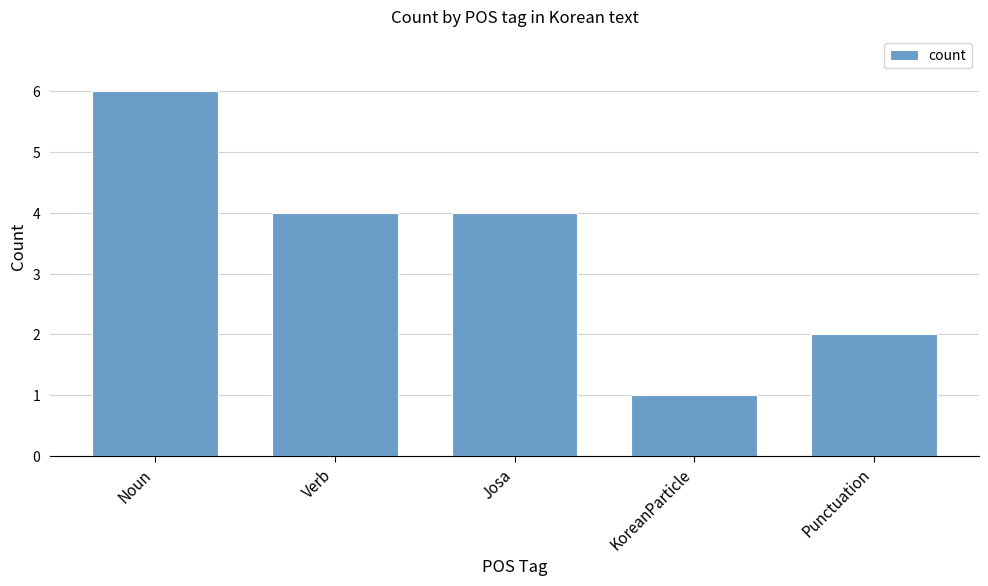

At which label does the data first exceed 4?

Noun